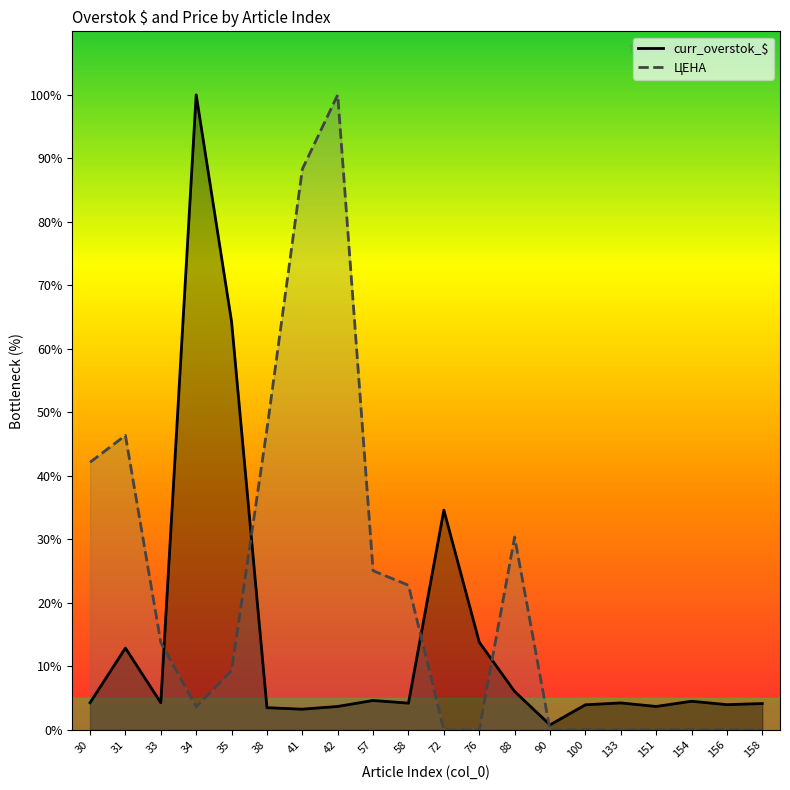

Rank the series by their average value, from highest to lowest.

ЦЕНА, curr_overstok_$